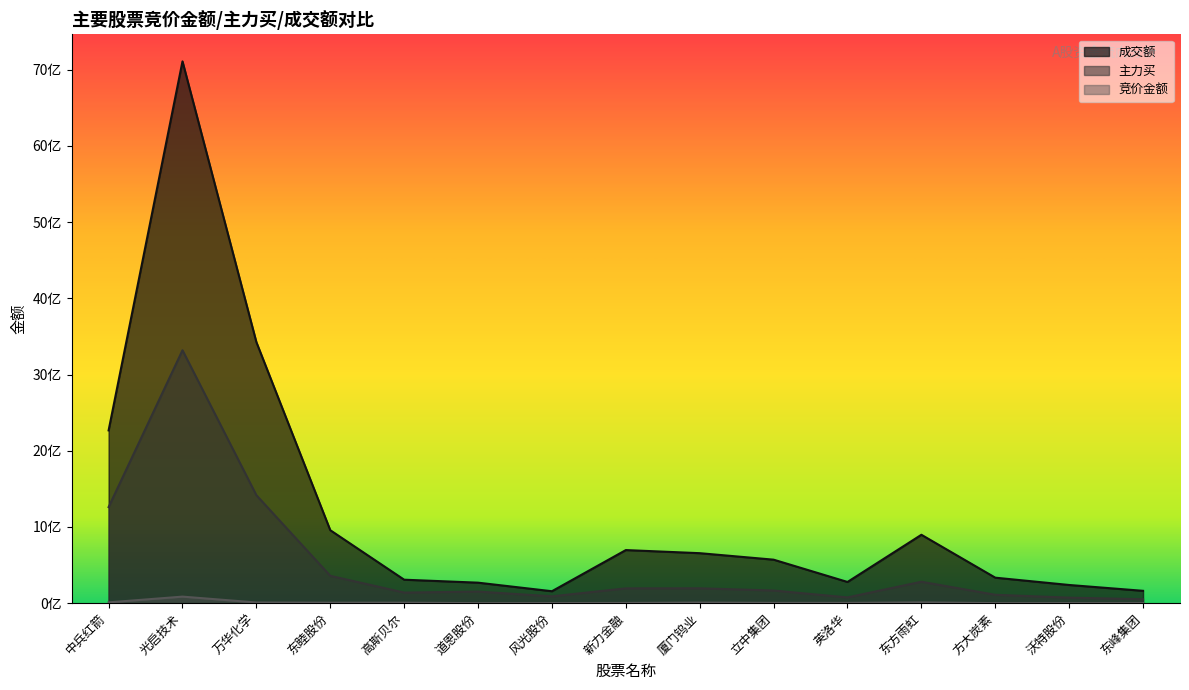

Where is the first local maximum for 成交额?

光启技术